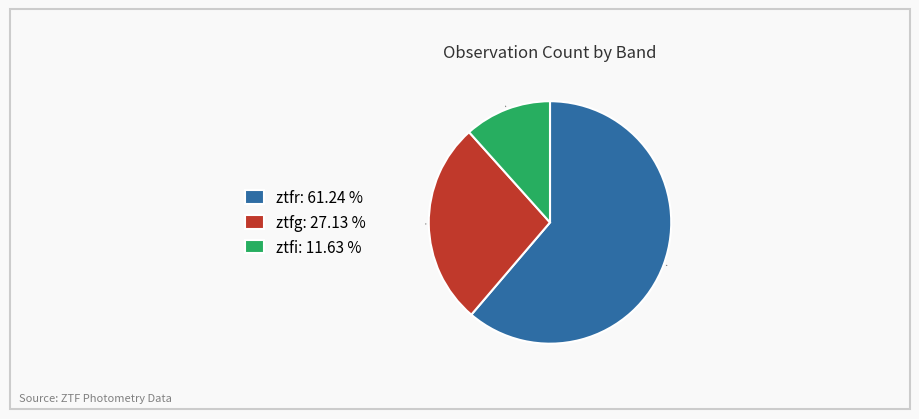

What is the ratio of the value at ztfr: 61.24 % to the value at ztfi: 11.63 %?

5.3